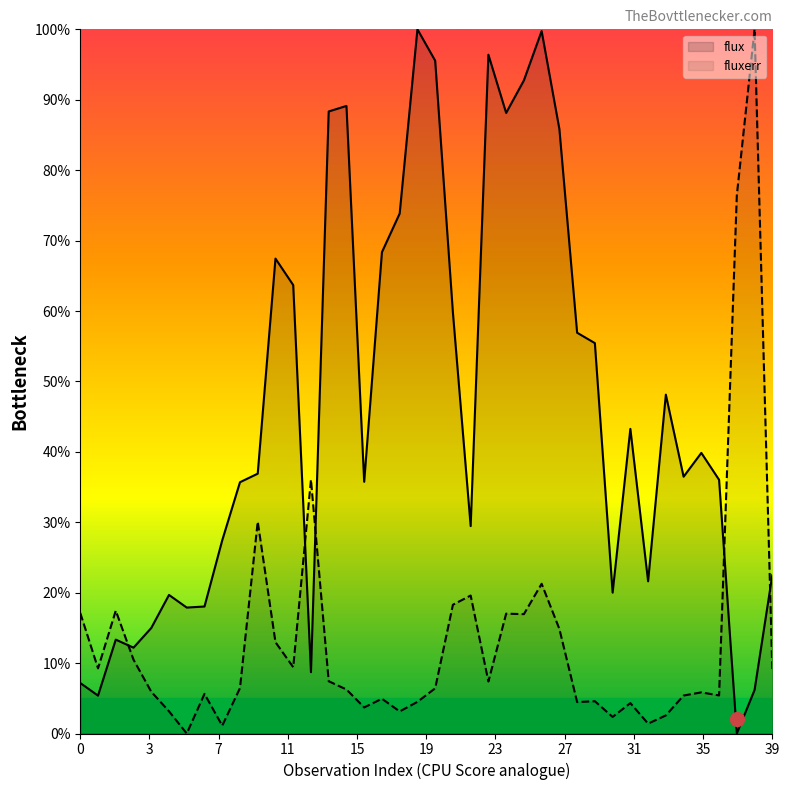

What is the maximum value shown in the chart?

100.0